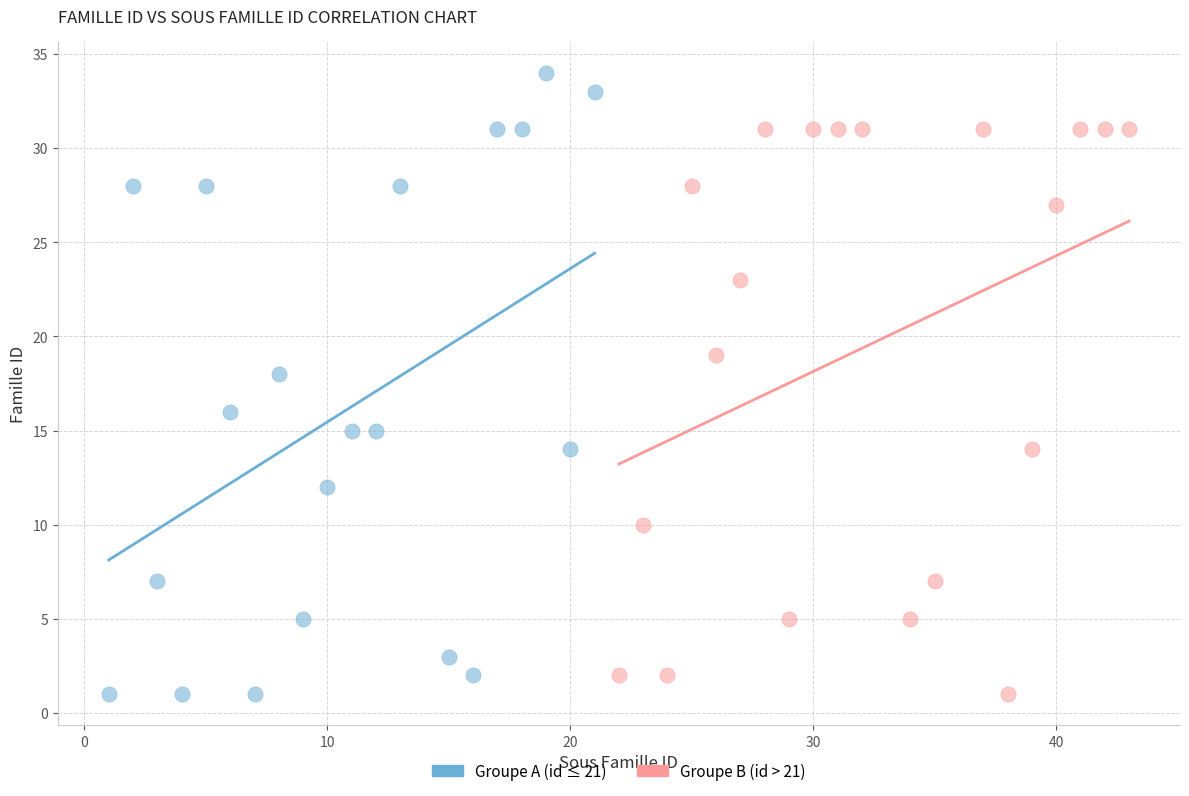

Which series reaches the maximum Y coordinate?

Groupe A (id ≤ 21)